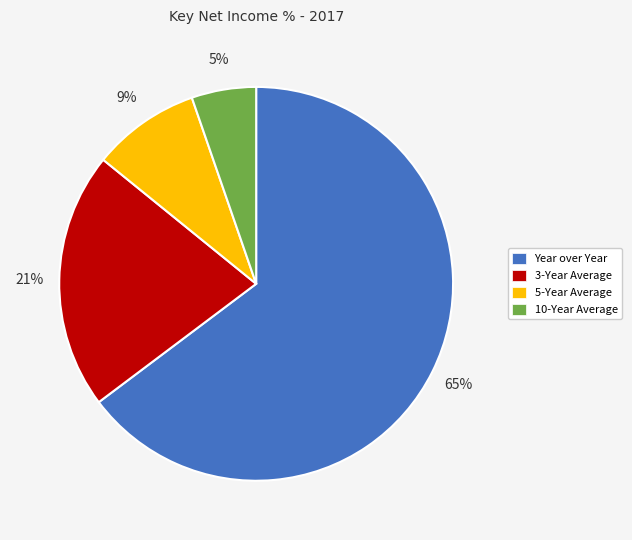

To the nearest percent, what portion does 10-Year Average represent?

5%